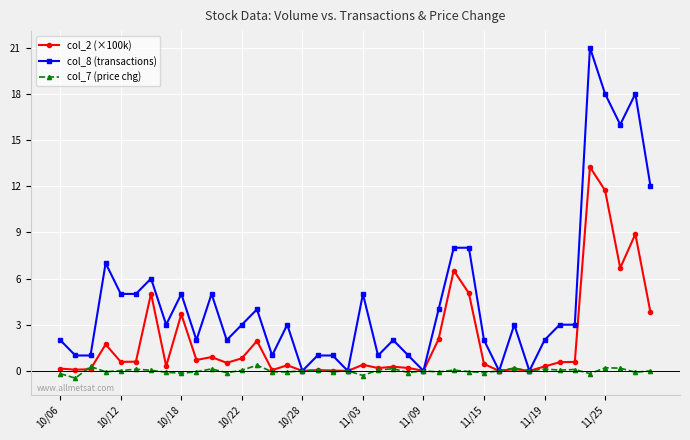

What is the minimum value shown in the chart?

-0.5